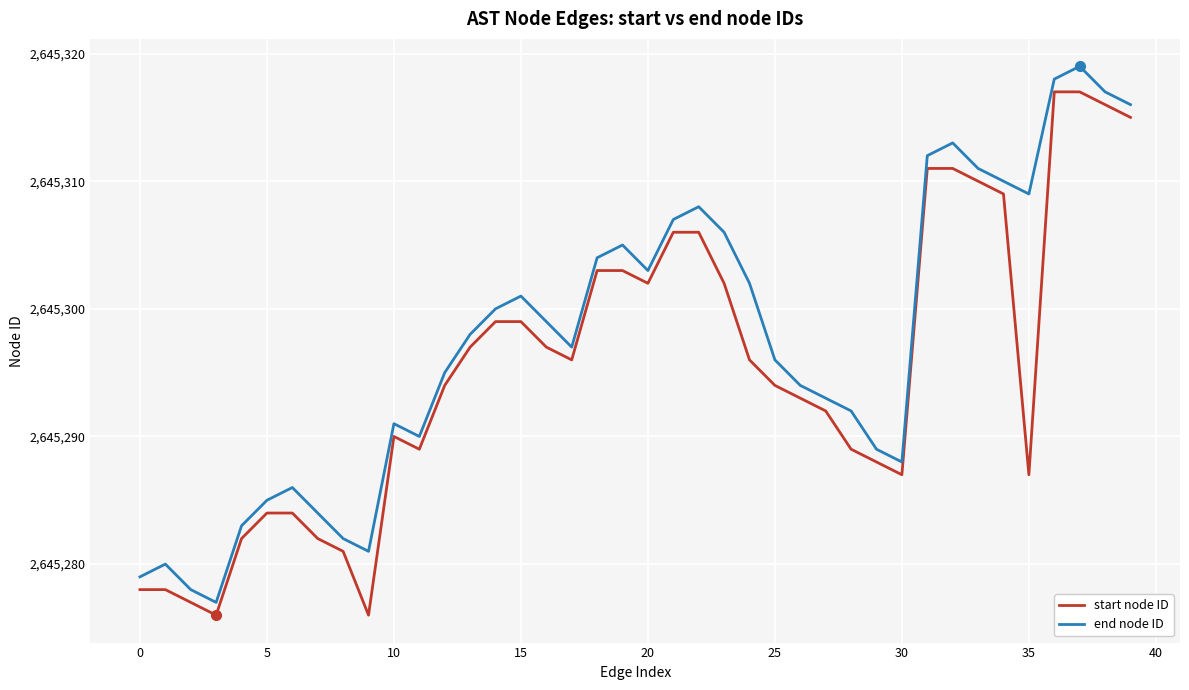

Which series has the largest total across all categories?

end node ID